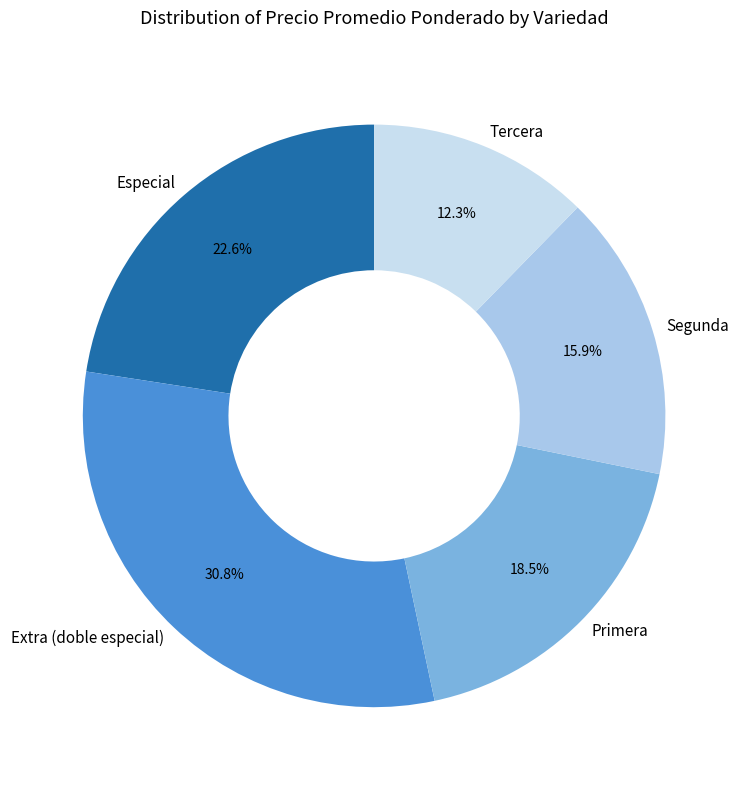

Which slice is the largest?

Extra (doble especial)